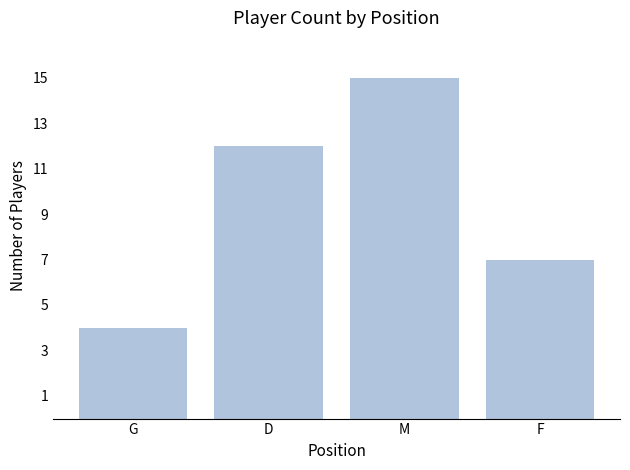

The chart shows a value of 4 at G. True or false?

True